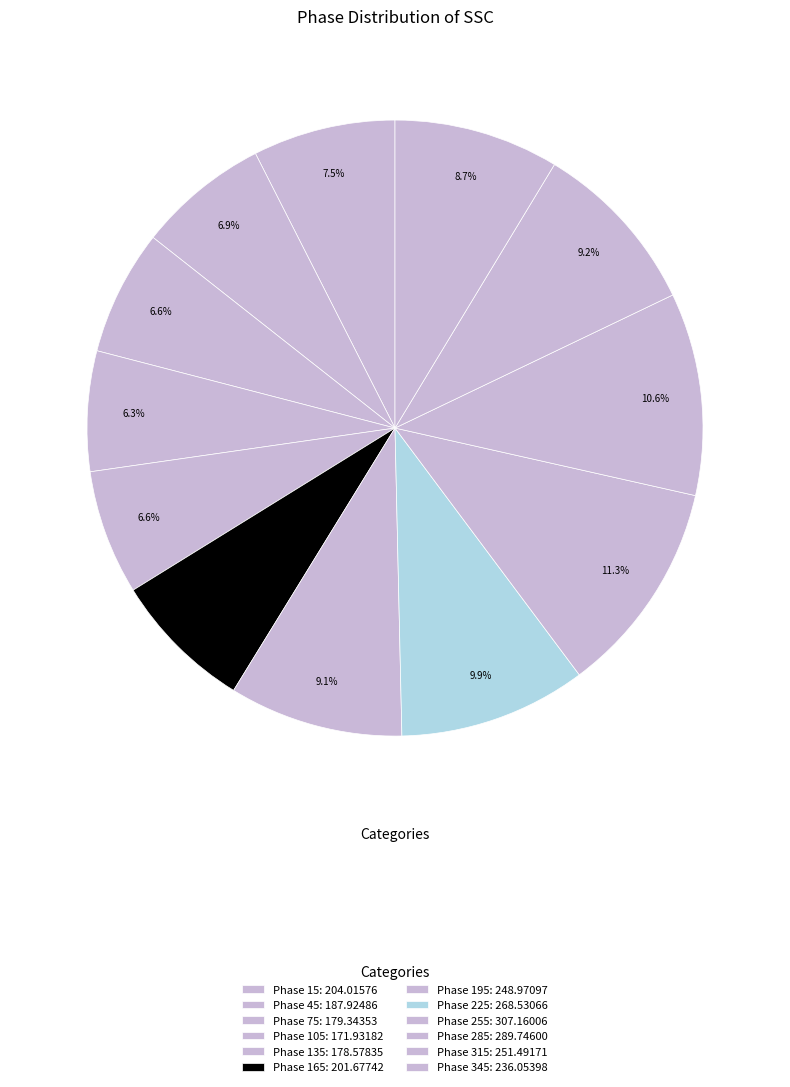

How many slices are in this pie chart?

12